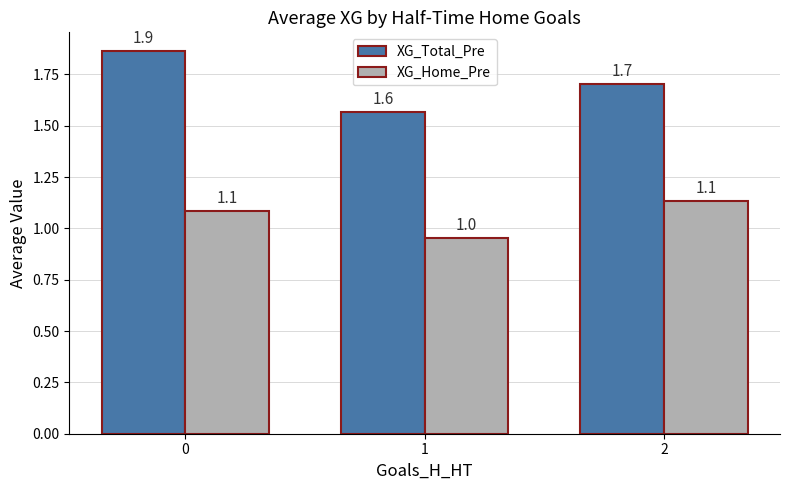

Is it true that XG_Home_Pre equals 1.7 at 1?

False